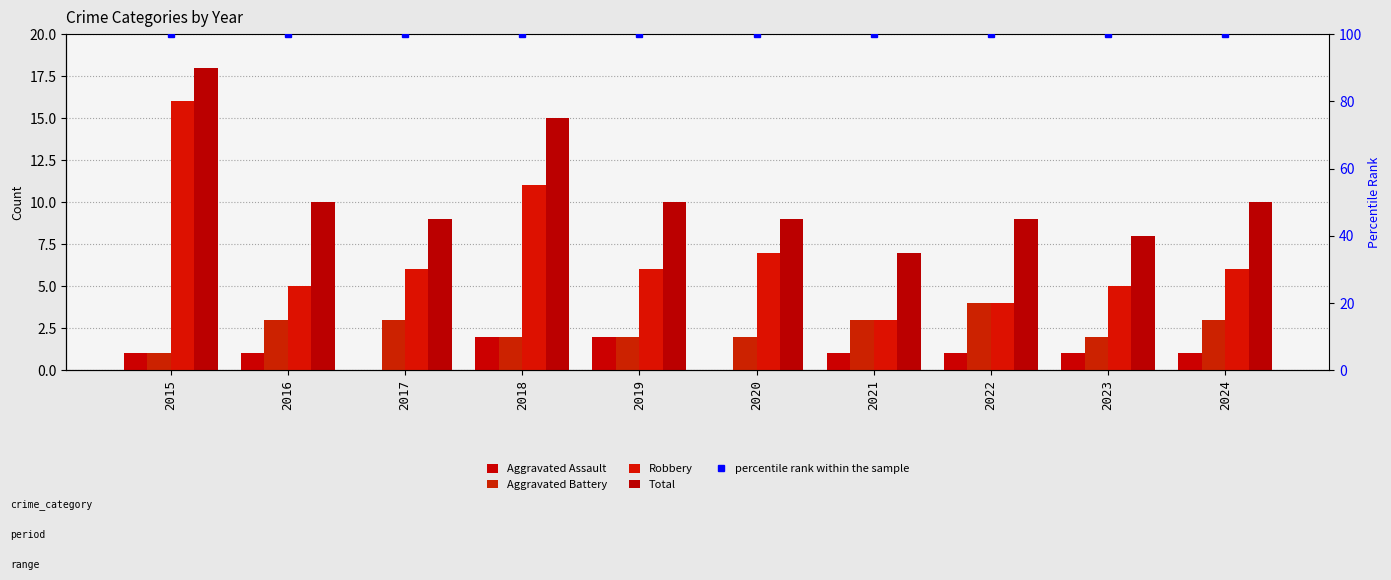

Which category has the lowest value in the Aggravated Assault series?

2017